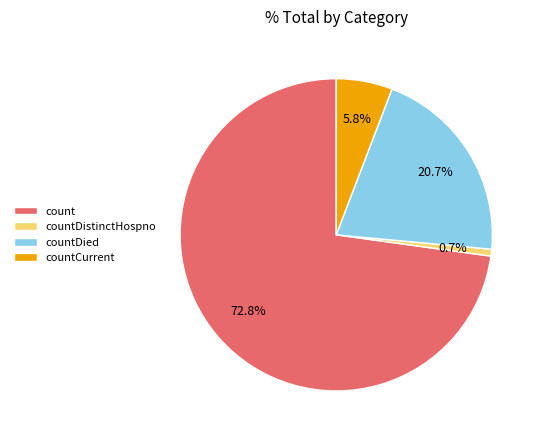

To the nearest percent, what portion does countDistinctHospno represent?

1%